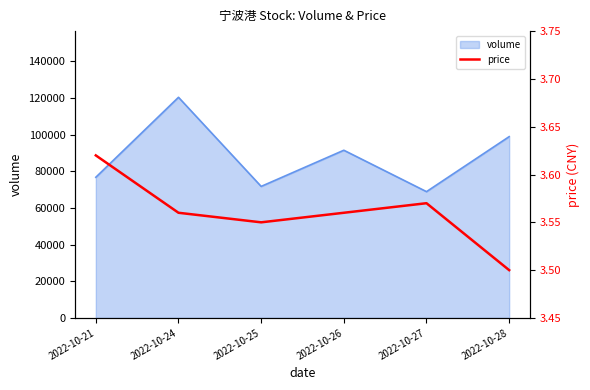

What is the maximum value for volume?

120391